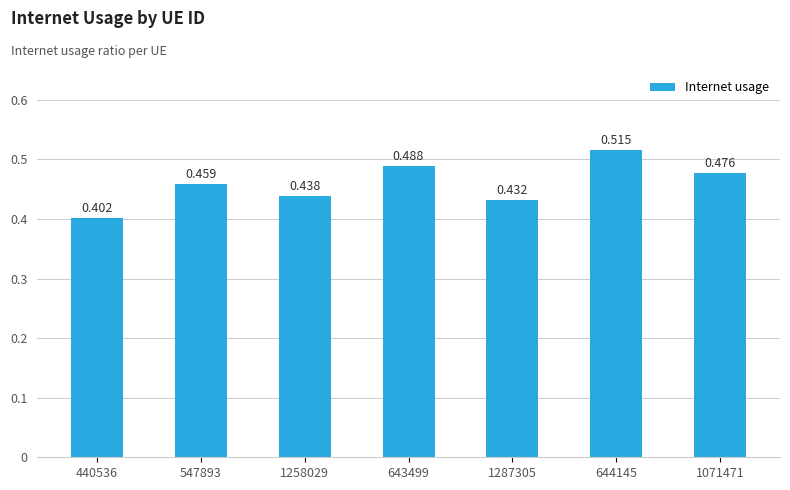

What is the average value?

0.5